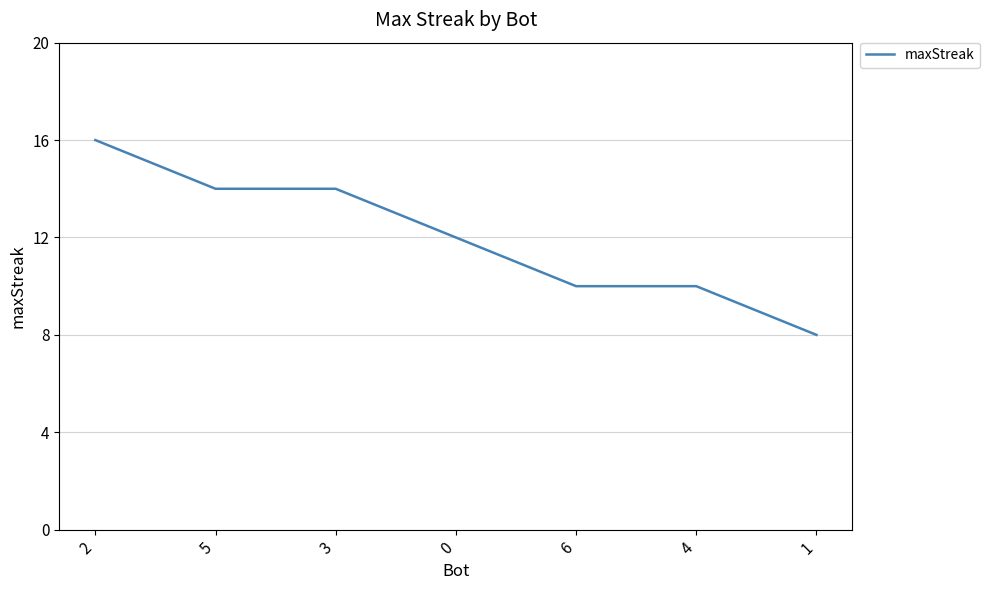

What position from the right is 4?

2